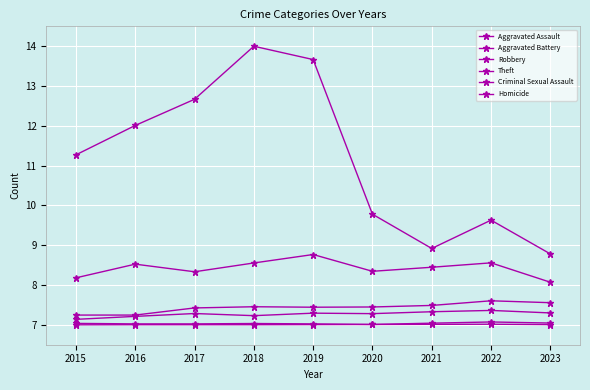

Reading left to right, transcribe all the data shown in this chart.

Aggravated Assault: 7.1	7.2	7.3	7.2	7.3	7.3	7.3	7.4	7.3
Aggravated Battery: 7.2	7.2	7.4	7.5	7.4	7.4	7.5	7.6	7.6
Robbery: 8.2	8.5	8.3	8.6	8.8	8.3	8.4	8.6	8.1
Theft: 11.3	12.0	12.7	14.0	13.7	9.8	8.9	9.6	8.8
Criminal Sexual Assault: 7.0	7.0	7.0	7.0	7.0	7.0	7.0	7.1	7.0
Homicide: 7.0	7.0	7.0	7.0	7.0	7.0	7.0	7.0	7.0